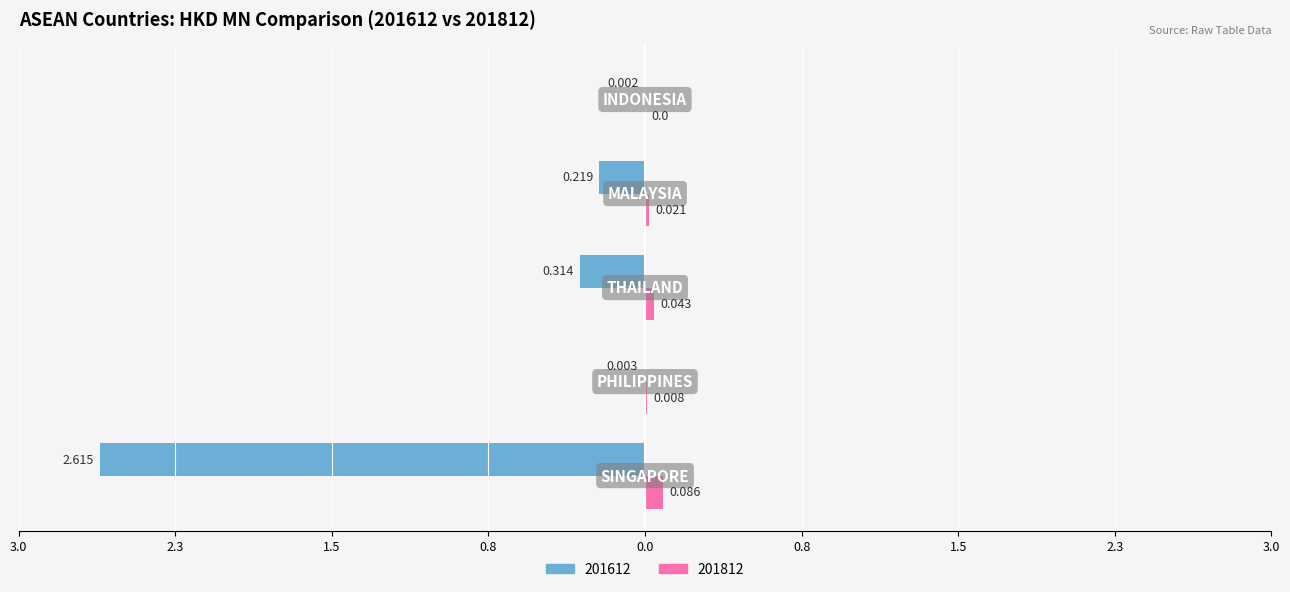

What are all the series names shown in the legend?

201612, 201812